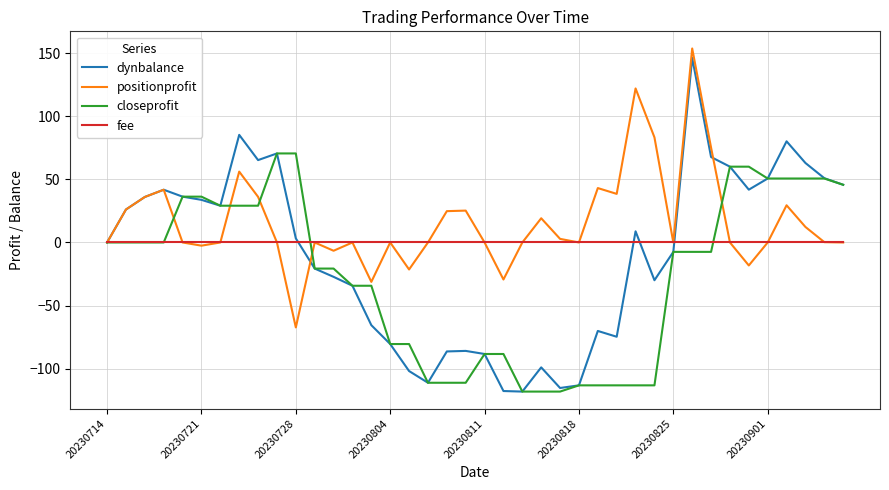

Which series has the widest spread of values?

dynbalance